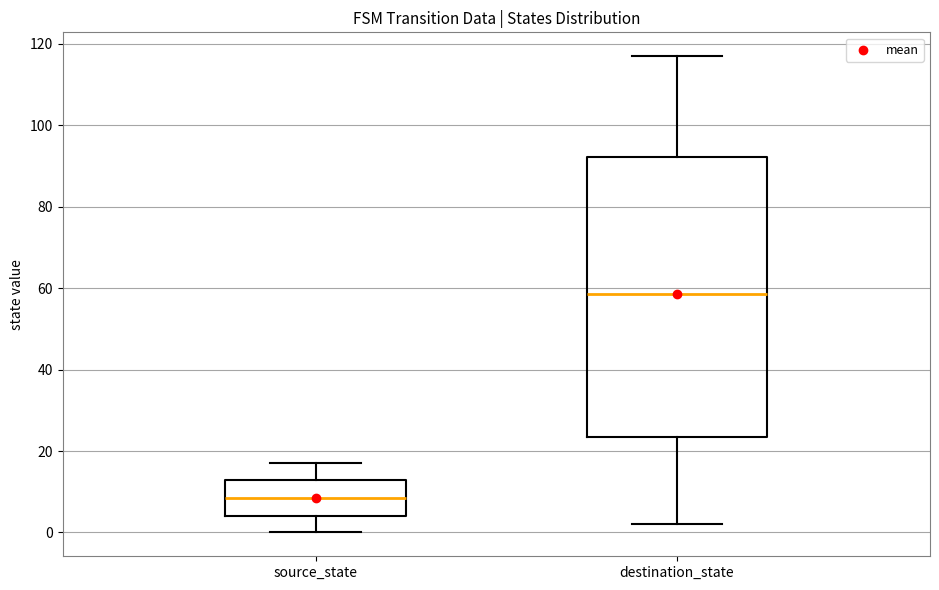

Where does the upper whisker of the box for source_state end on the y-axis? The values are not printed on the chart, so give them approximately, as read against the axis.

18